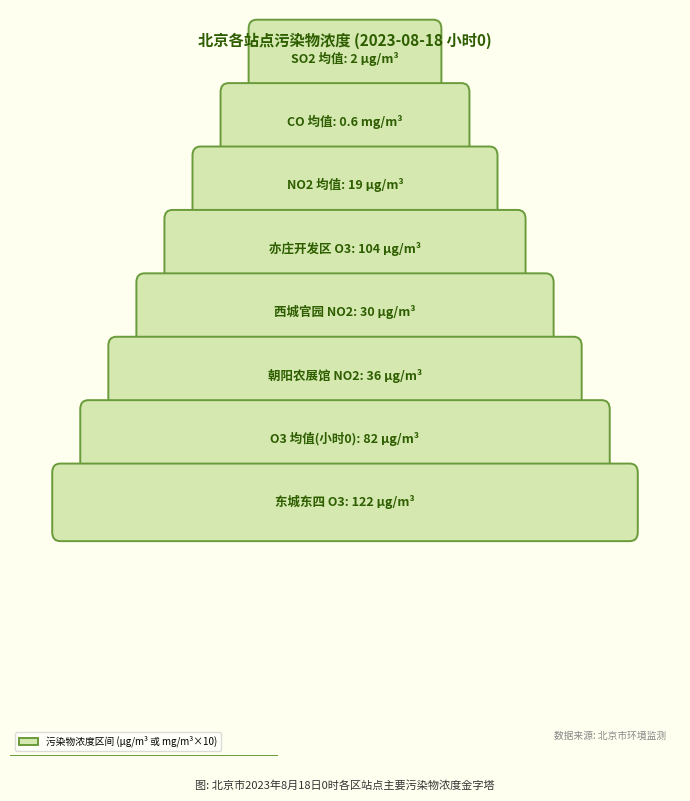

Rank the series by their maximum value, from highest to lowest.

O3, NO2, CO_scaled, SO2